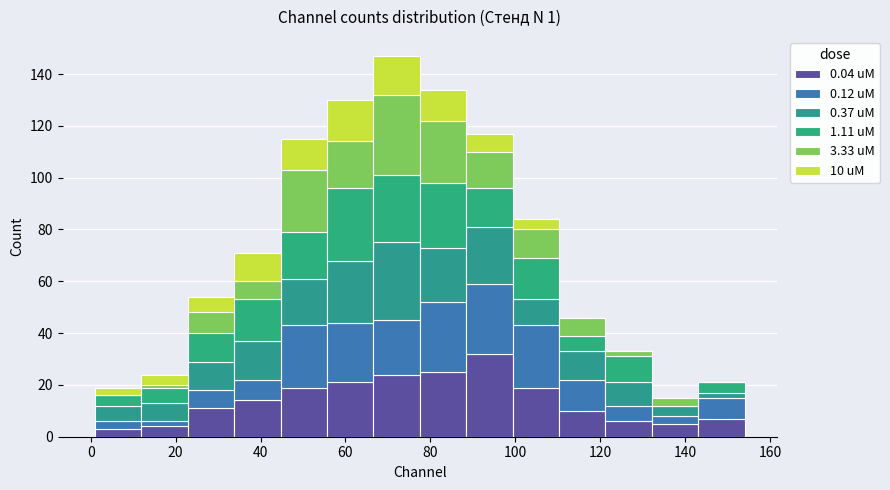

Which range on the x-axis has the tallest stacked bar (by total height)?

66 to 78